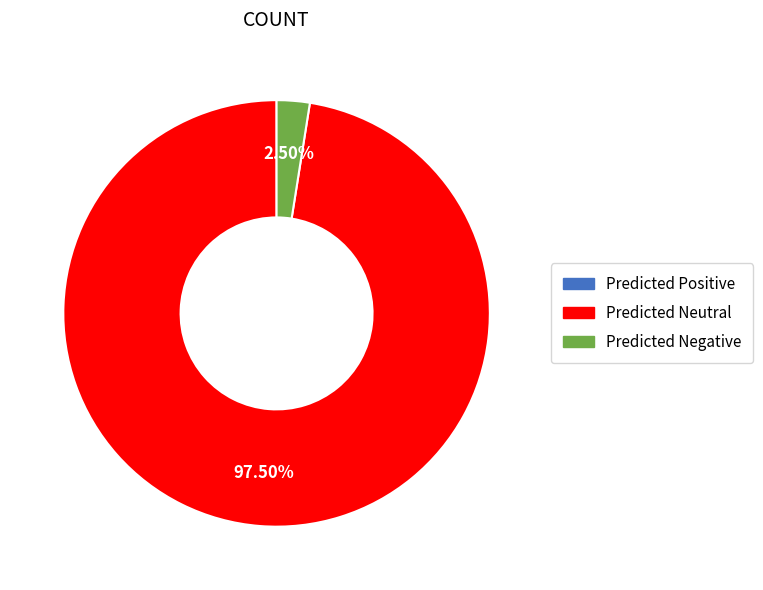

The Predicted Neutral slice represents 85% of the pie. True or false?

False